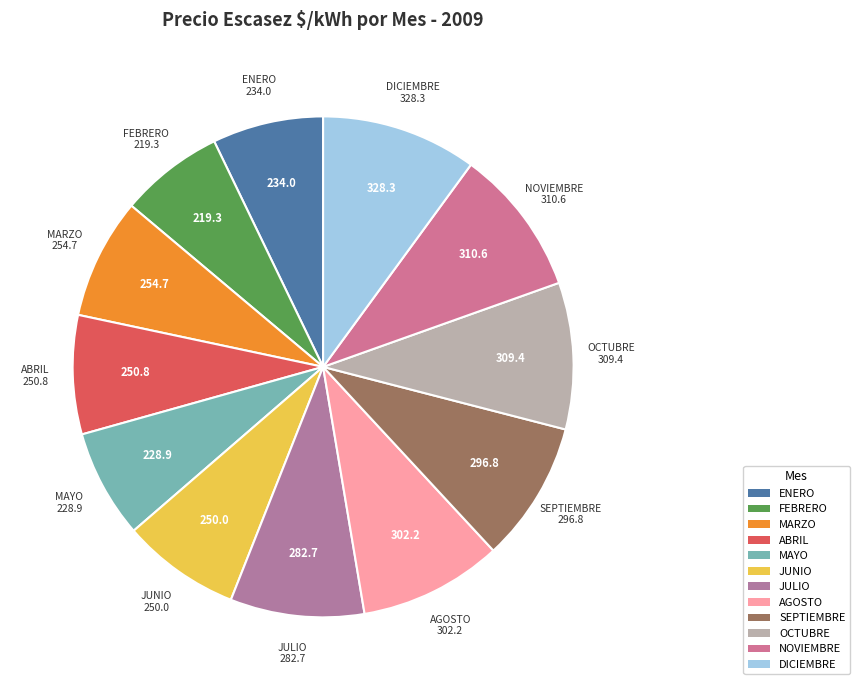

Is it true that ENERO is 18% of the pie?

False